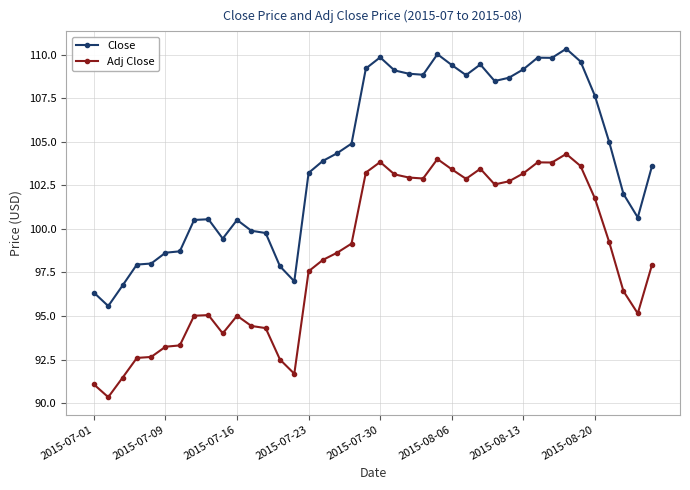

What are all the series names shown in the legend?

Close, Adj Close